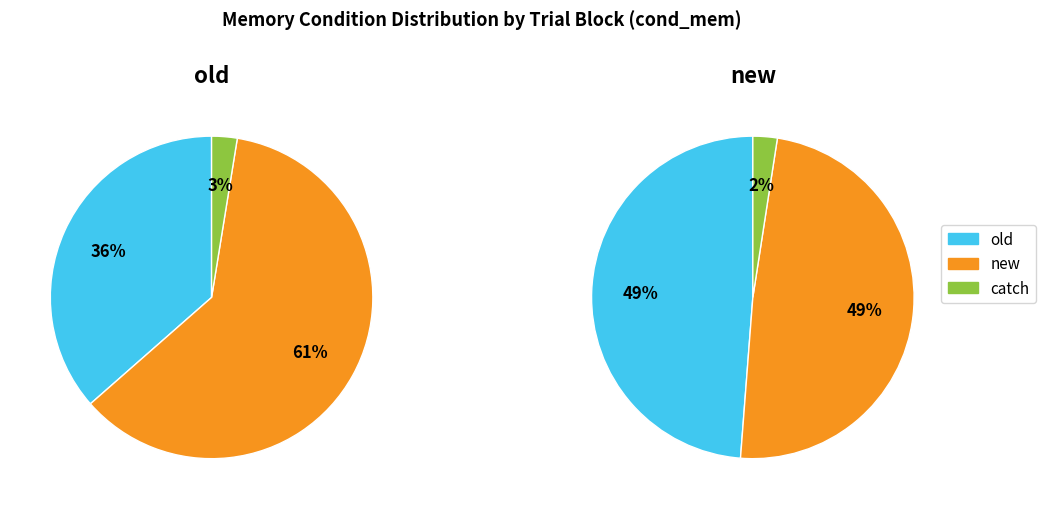

How many segments does this pie chart have?

3